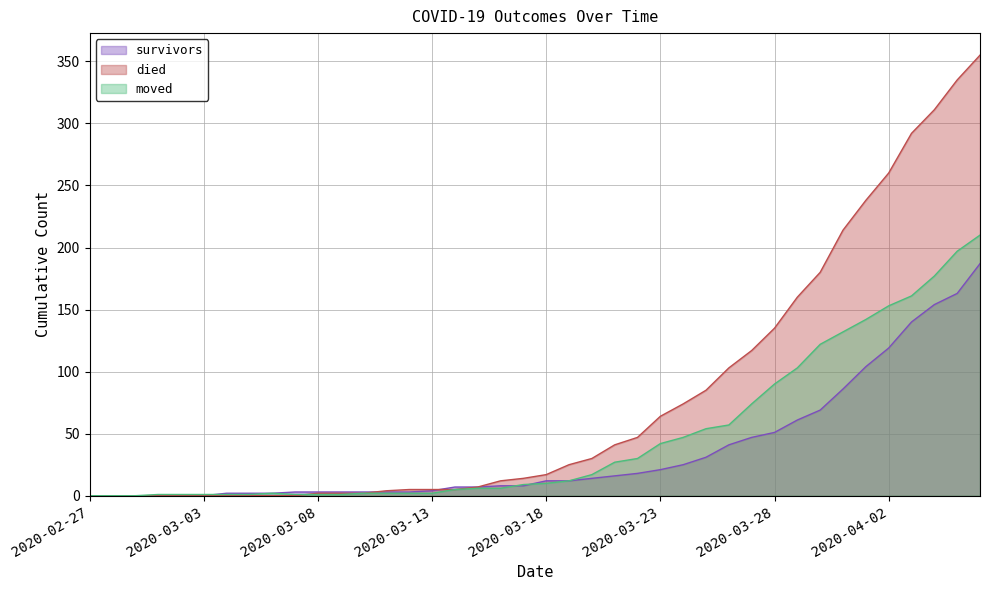

True or false: moved has a value of 50 at 2020-03-27.

False